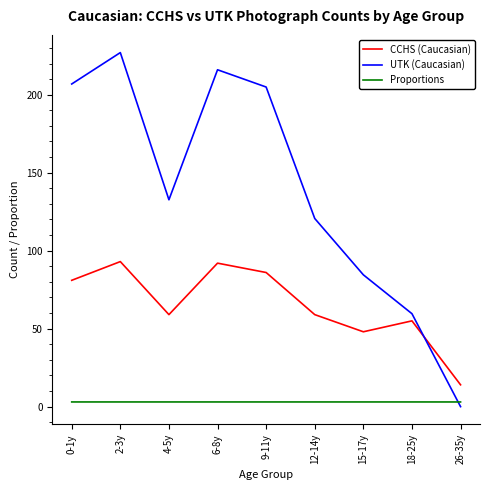

Does the chart have visible grid lines?

No